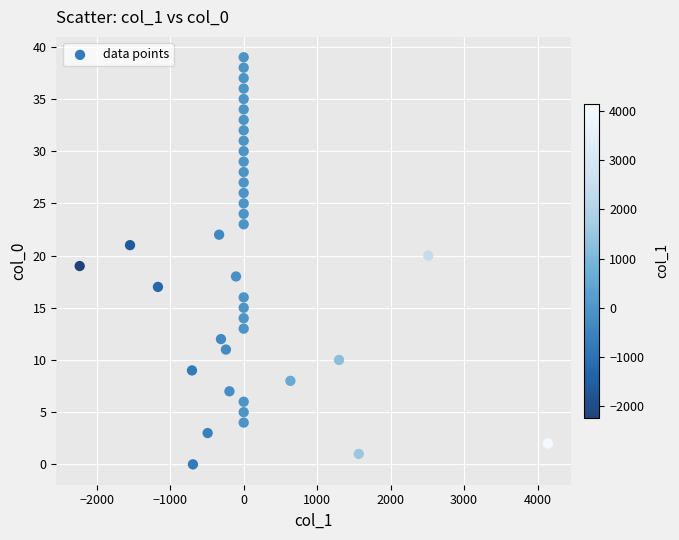

How many points are shown in the scatter plot?

40